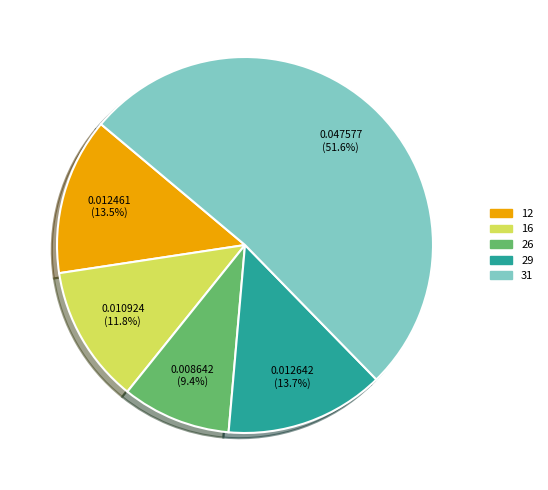

Count the number of slices in the pie.

5